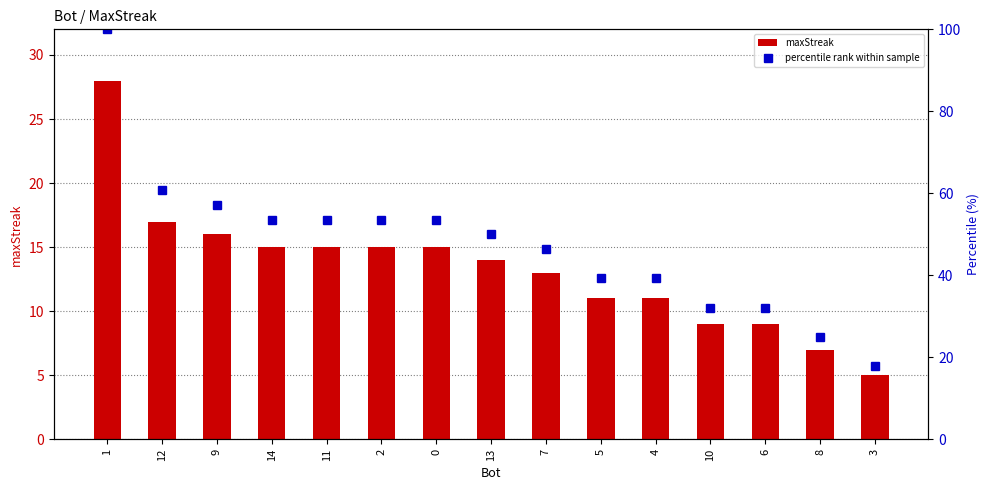

Reading right to left, extract all data points from this chart.

maxStreak: 3=5.0	8=7.0	6=9.0	10=9.0	4=11.0	5=11.0	7=13.0	13=14.0	0=15.0	2=15.0	11=15.0	14=15.0	9=16.0	12=17.0	1=28.0
percentile rank within sample: 3=17.9	8=25.0	6=32.1	10=32.1	4=39.3	5=39.3	7=46.4	13=50.0	0=53.6	2=53.6	11=53.6	14=53.6	9=57.1	12=60.7	1=100.0